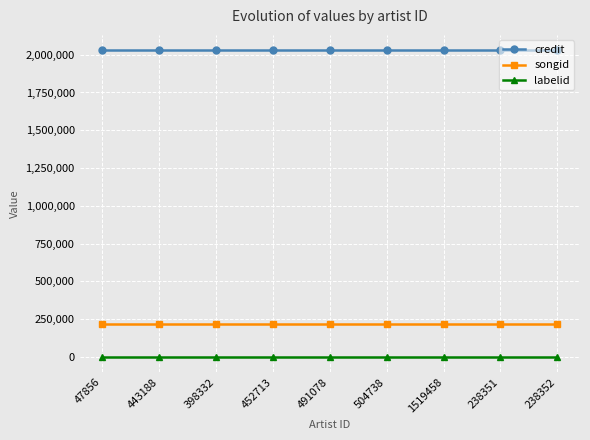

What are all the series names shown in the legend?

credit, songid, labelid